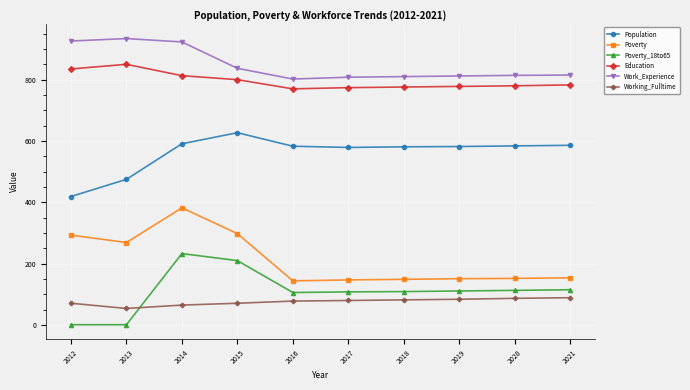

What is the highest value of the Work_Experience series?

934